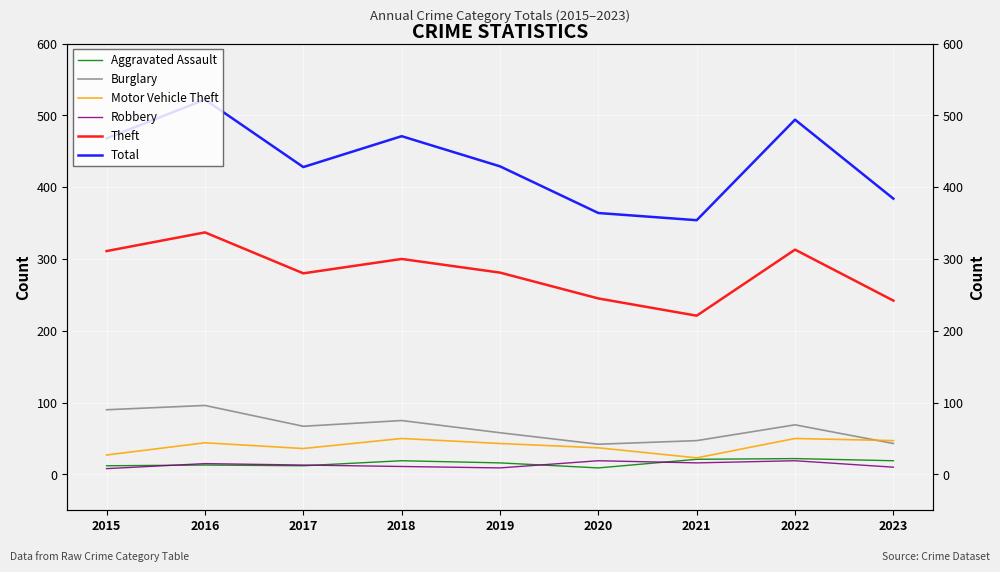

How many lines are shown in the chart?

6